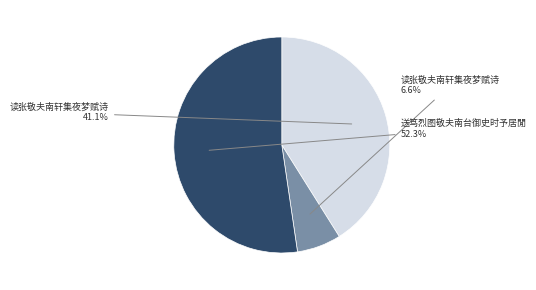

How many slices are in this pie chart?

3